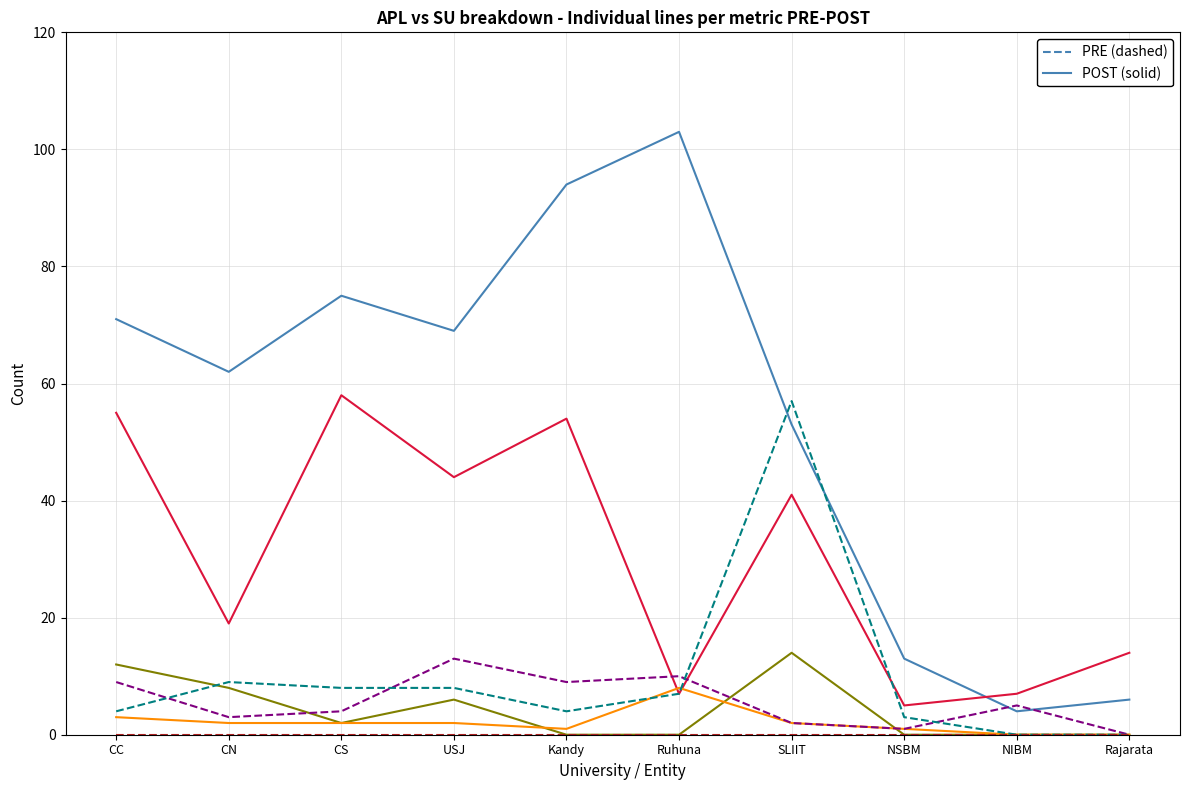

At how many categories does at least one series exceed 56?

6